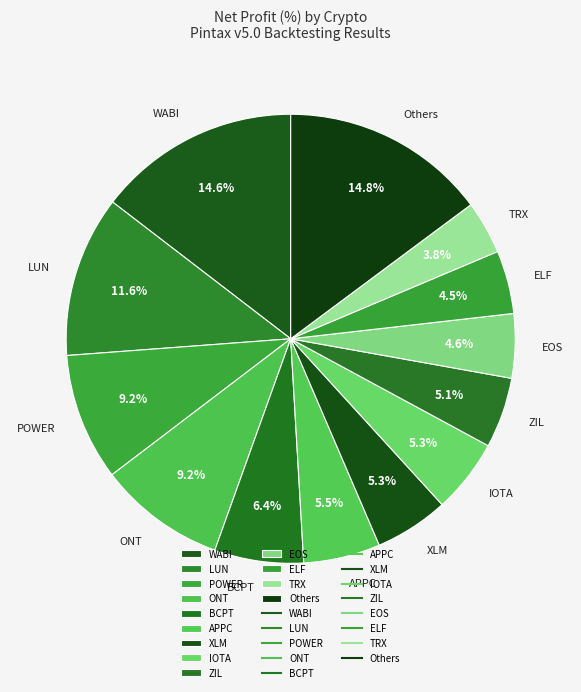

Which category has the smallest portion of the pie?

TRX